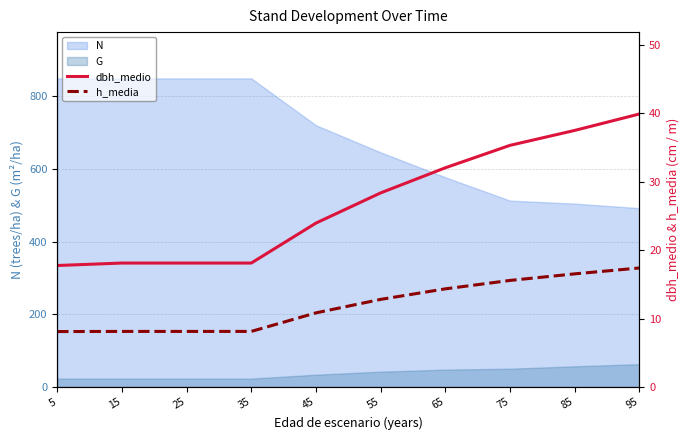

How many lines are shown in the chart?

2